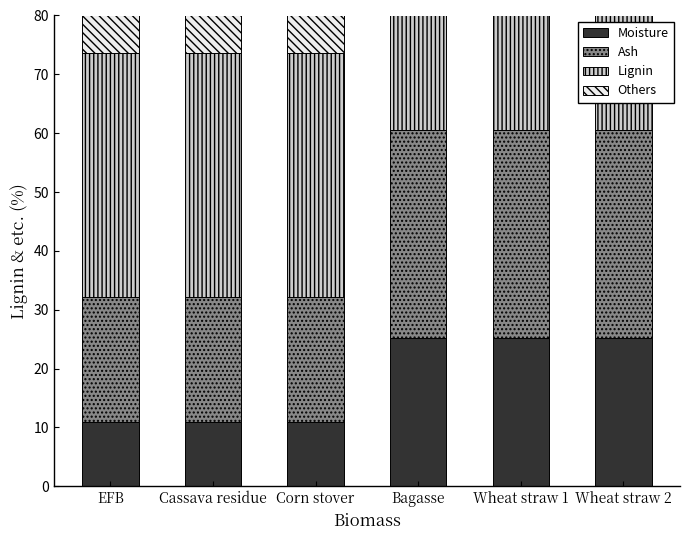

What is the difference between the maximum and minimum values in the Others series?

14.2